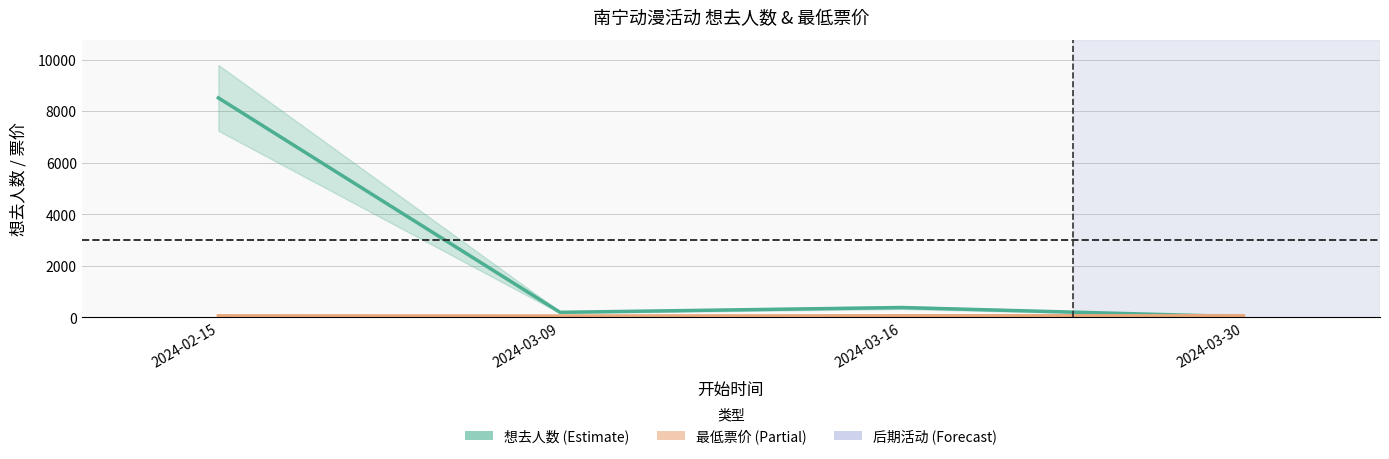

How many interior local valleys does the 想去人数 series have?

1